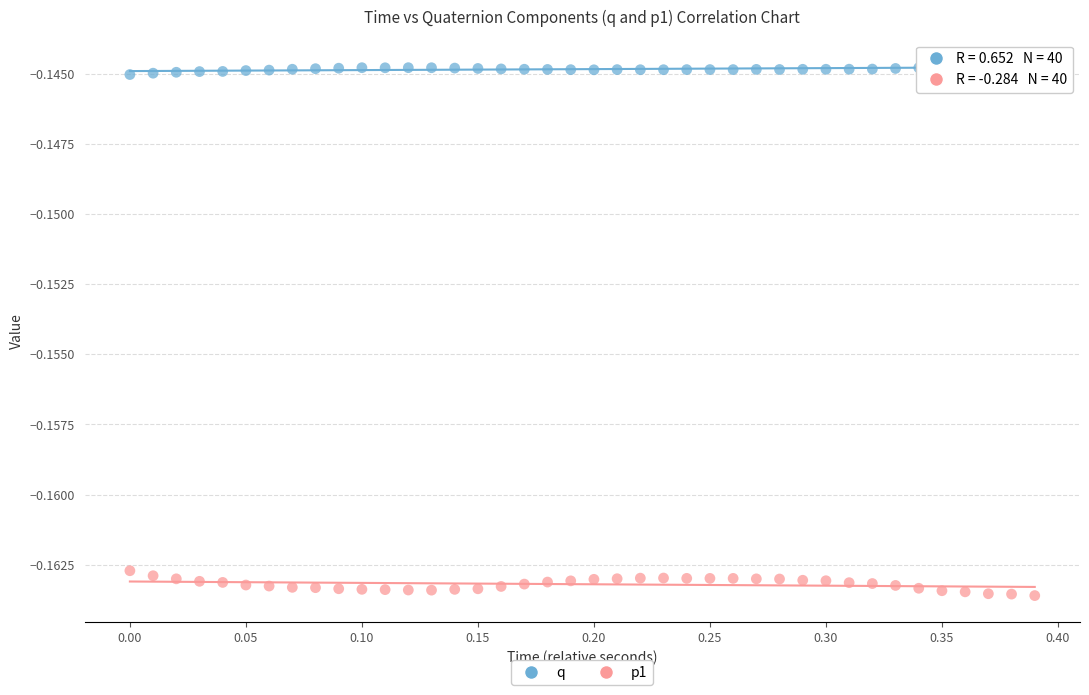

Across all data points, what is the range of X values (max minus min)?

0.4